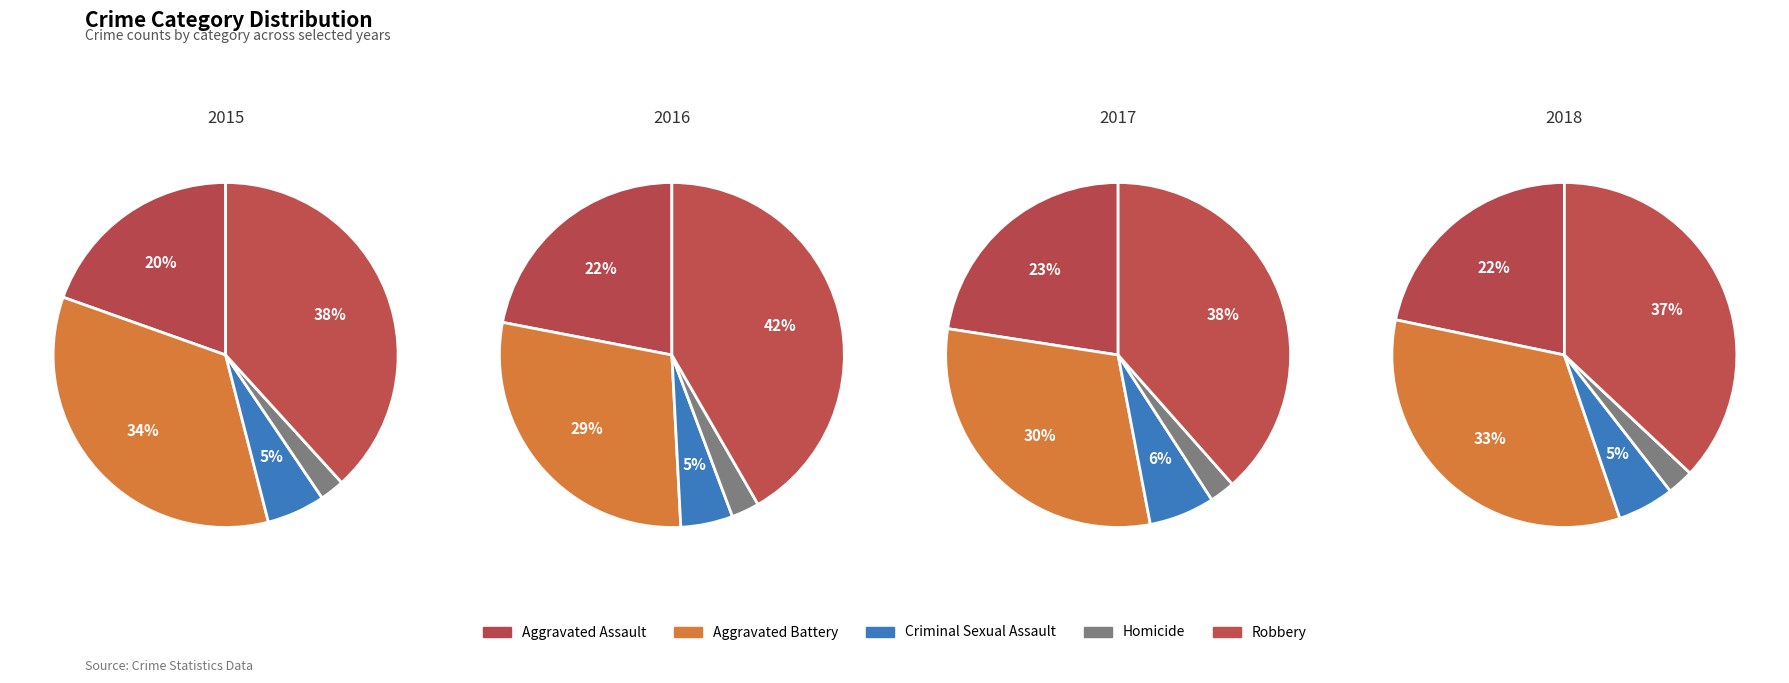

Which category has the smallest portion of the pie?

Homicide